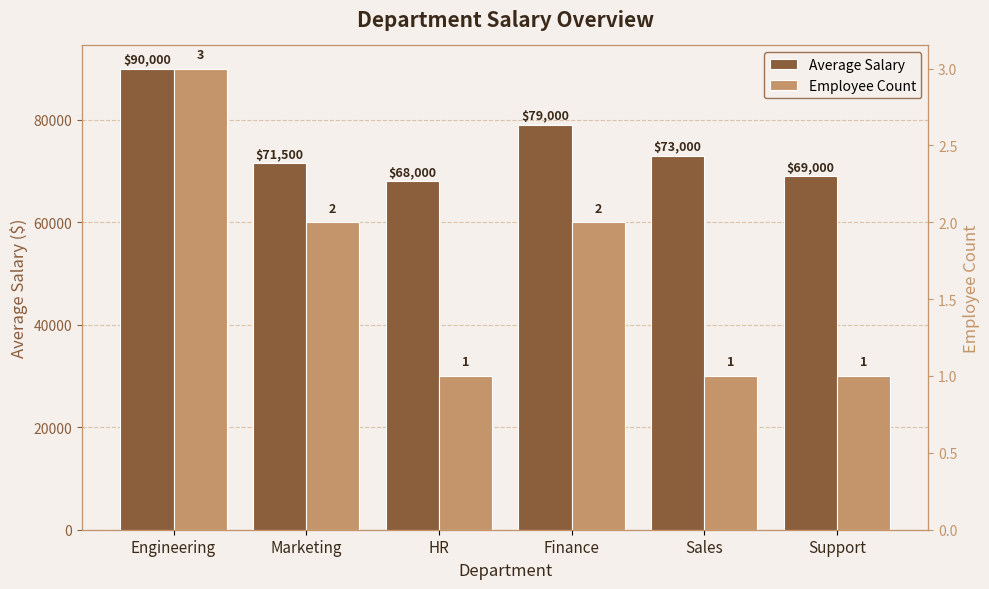

What is the difference between the Average Salary values at Engineering and Support?

21000